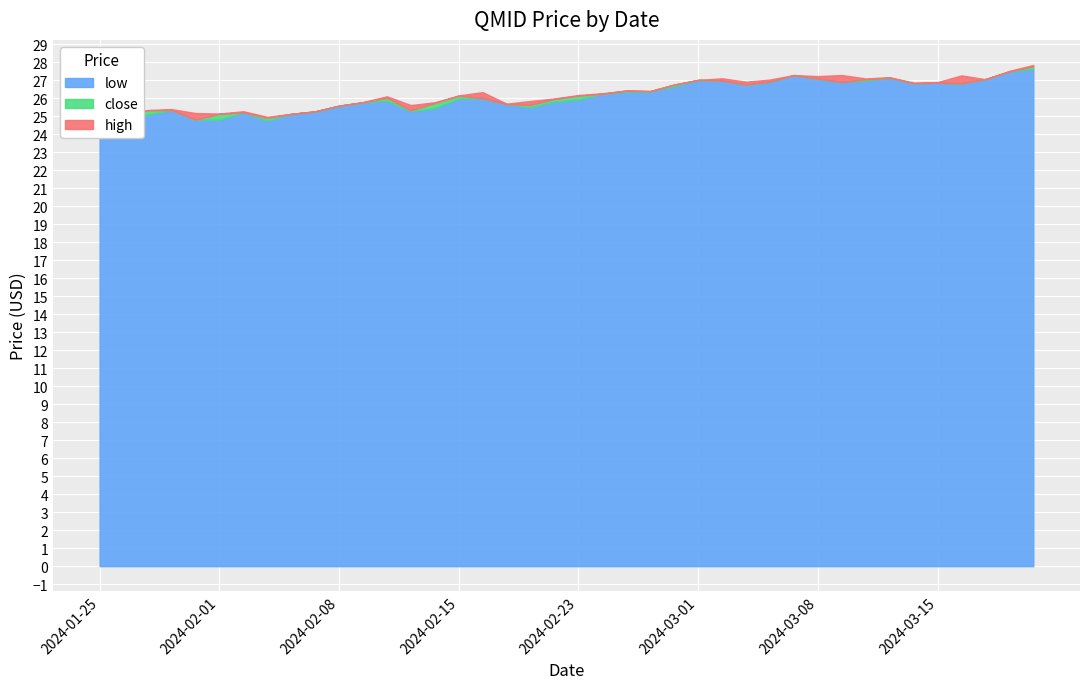

What is the maximum value for close?

27.8